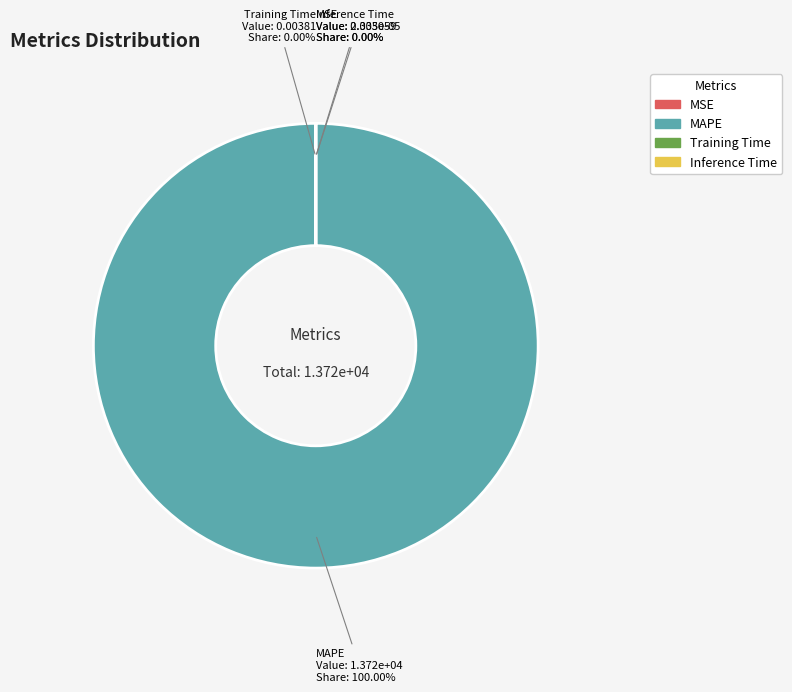

Rank the categories by value from highest to lowest.

MAPE, Training Time, Inference Time, MSE